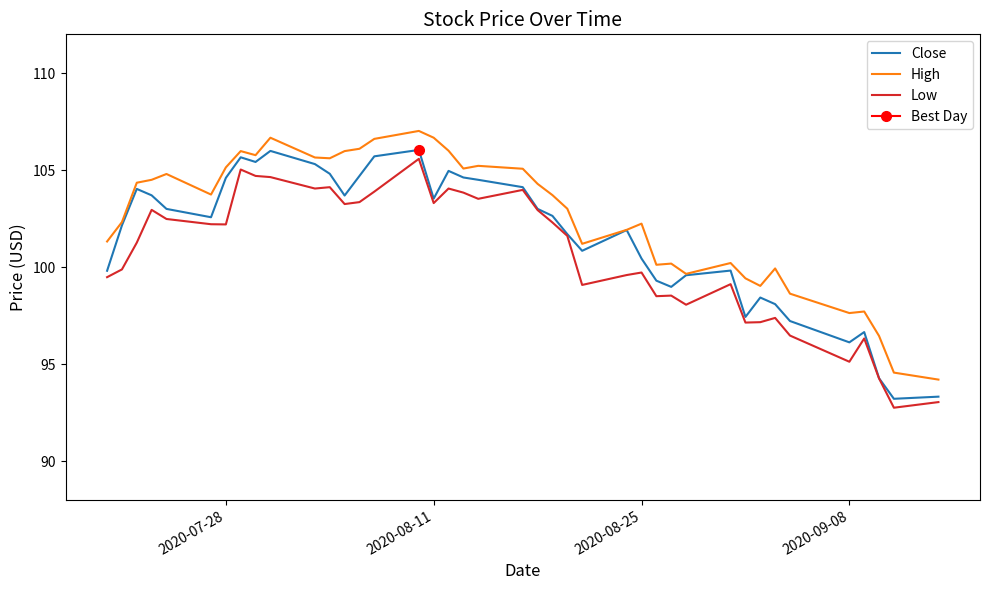

Reading left to right, transcribe all the data shown in this chart.

Close: 99.8	102.2	104.0	103.7	103.0	102.6	104.6	105.7	105.4	106.0	105.3	104.8	103.7	104.7	105.7	106.0	103.5	105.0	104.6	104.5	104.1	103.0	102.6	101.7	100.8	101.9	100.4	99.3	99.0	99.6	99.8	97.4	98.4	98.1	97.2	96.1	96.7	94.3	93.2	93.3
High: 101.3	102.3	104.3	104.5	104.8	103.7	105.1	106.0	105.8	106.7	105.7	105.6	106.0	106.1	106.6	107.0	106.7	106.0	105.1	105.2	105.1	104.3	103.7	103.0	101.2	101.9	102.2	100.1	100.2	99.7	100.2	99.4	99.0	99.9	98.6	97.6	97.7	96.4	94.6	94.2
Low: 99.5	99.9	101.3	102.9	102.5	102.2	102.2	105.0	104.7	104.6	104.1	104.1	103.2	103.3	103.9	105.6	103.3	104.1	103.8	103.5	104.0	102.9	102.3	101.6	99.1	99.6	99.7	98.5	98.5	98.1	99.1	97.1	97.2	97.4	96.5	95.1	96.3	94.3	92.8	93.0